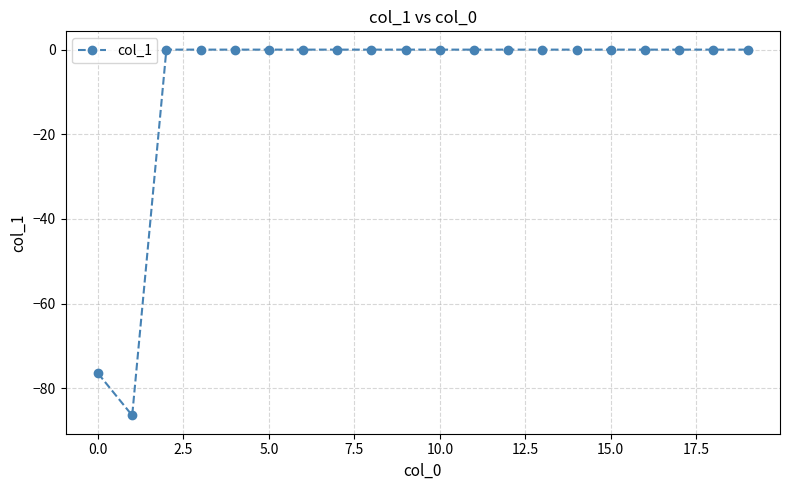

Reading left to right, extract all data points from this chart.

-76.5	-86.4	0.0	0.0	0.0	0.0	0.0	0.0	0.0	0.0	0.0	0.0	0.0	0.0	0.0	0.0	0.0	0.0	0.0	0.0